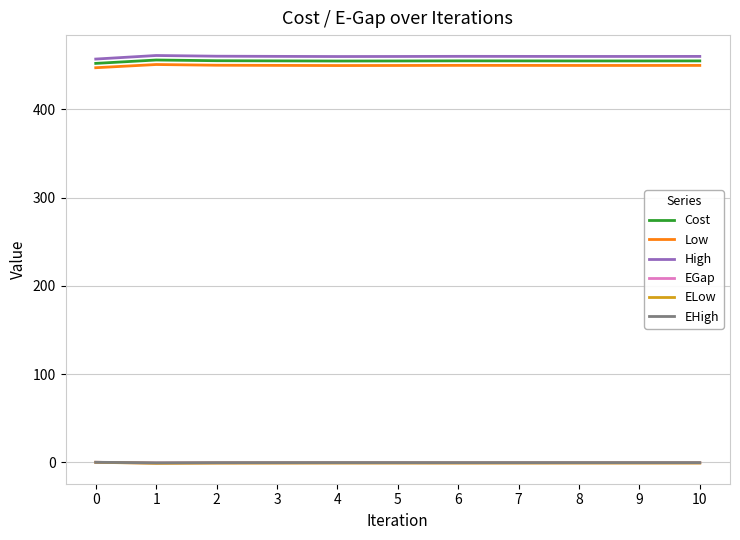

What is the sum of the High values at 6 and 8?

920.3